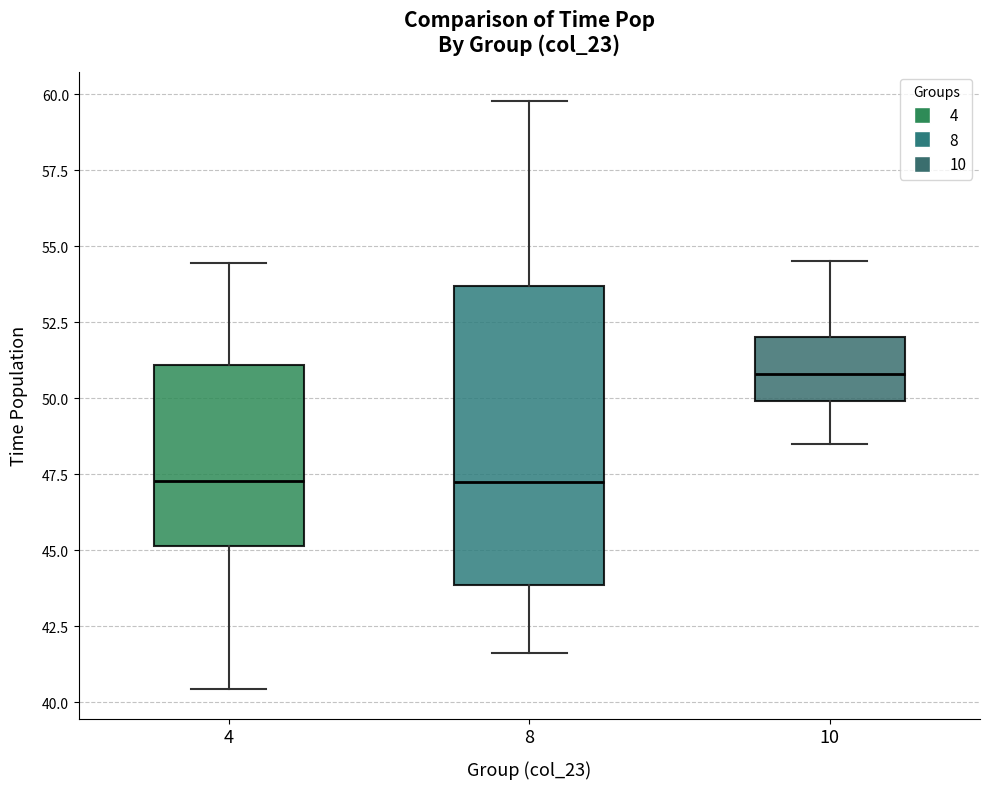

Where is the upper edge of the box at x = 4 on the y-axis? The values are not printed on the chart, so give them approximately, as read against the axis.

51.0